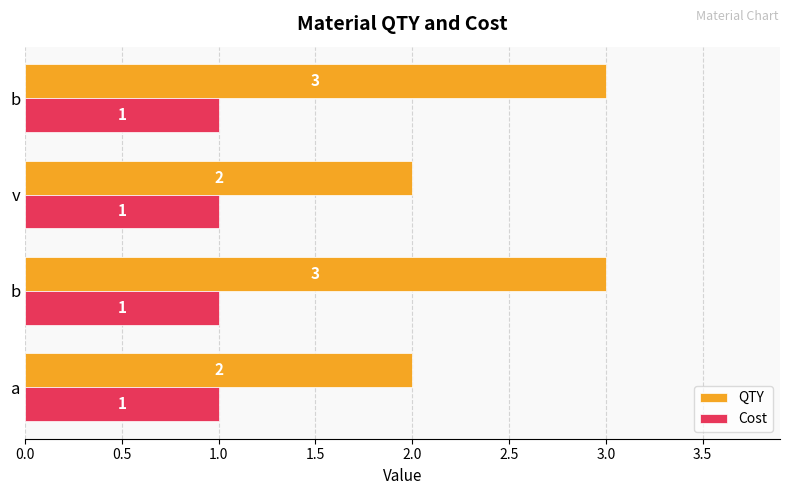

How many distinct data groups are displayed?

2